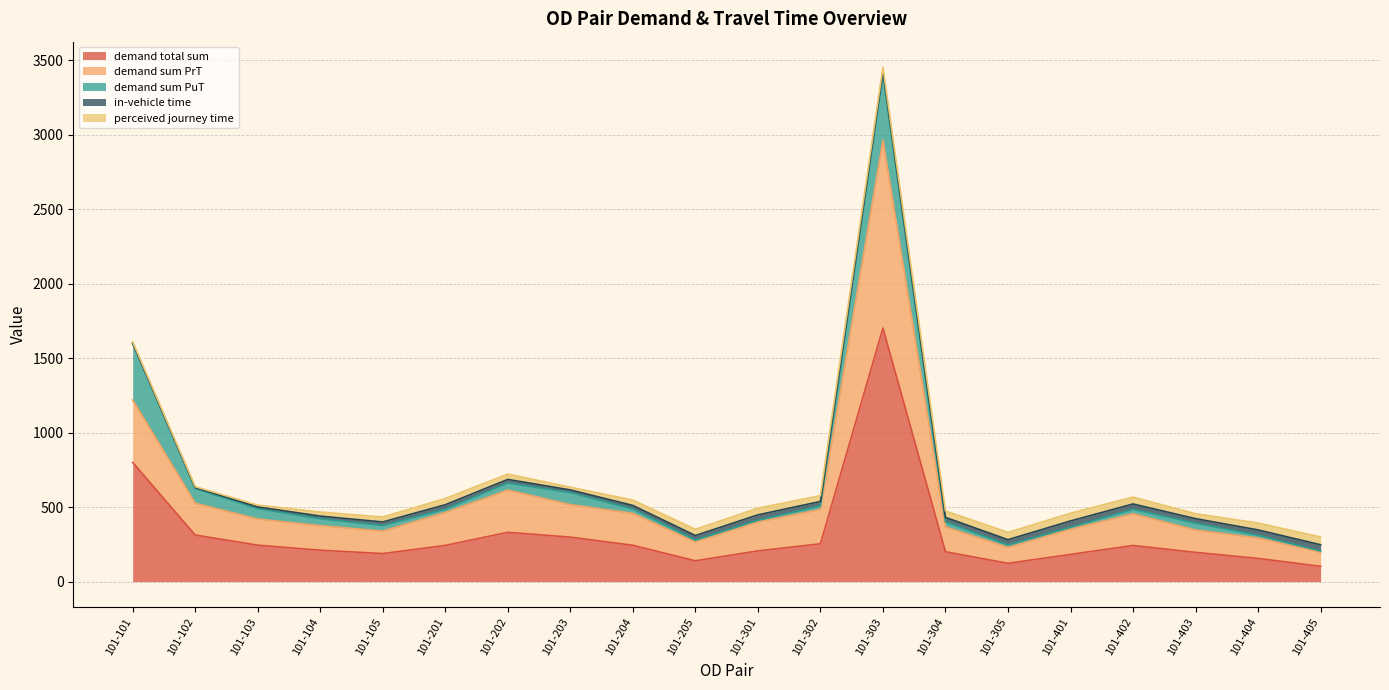

What are all the series names shown in the legend?

demand total sum, demand sum PrT, demand sum PuT, in-vehicle time, perceived journey time